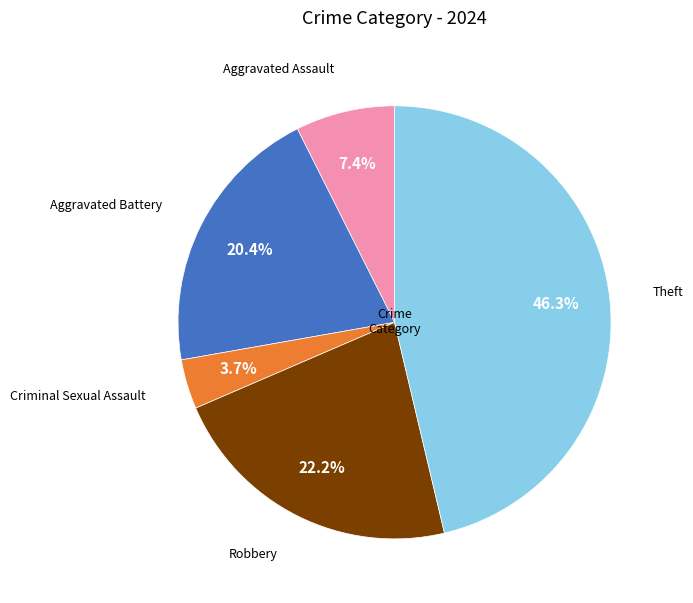

To the nearest percent, what is the difference between the largest and smallest slice percentages?

43%